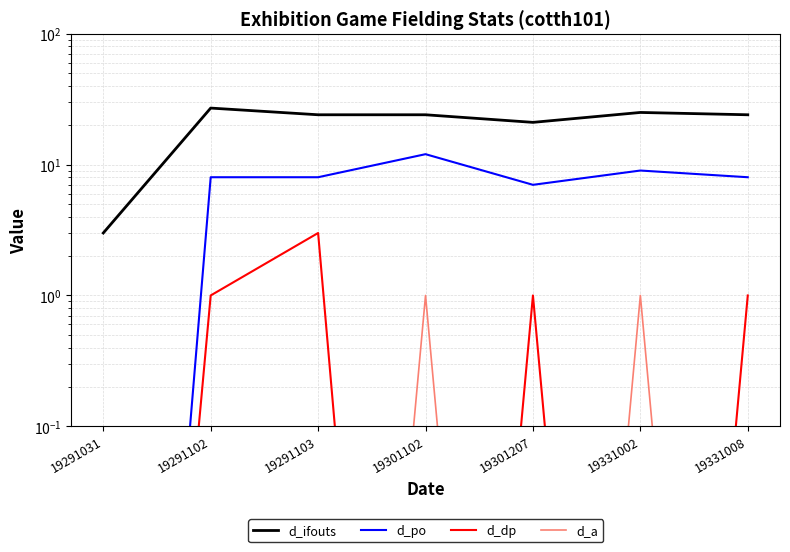

What is the value of the d_po point at the 4th from the left?

12.0